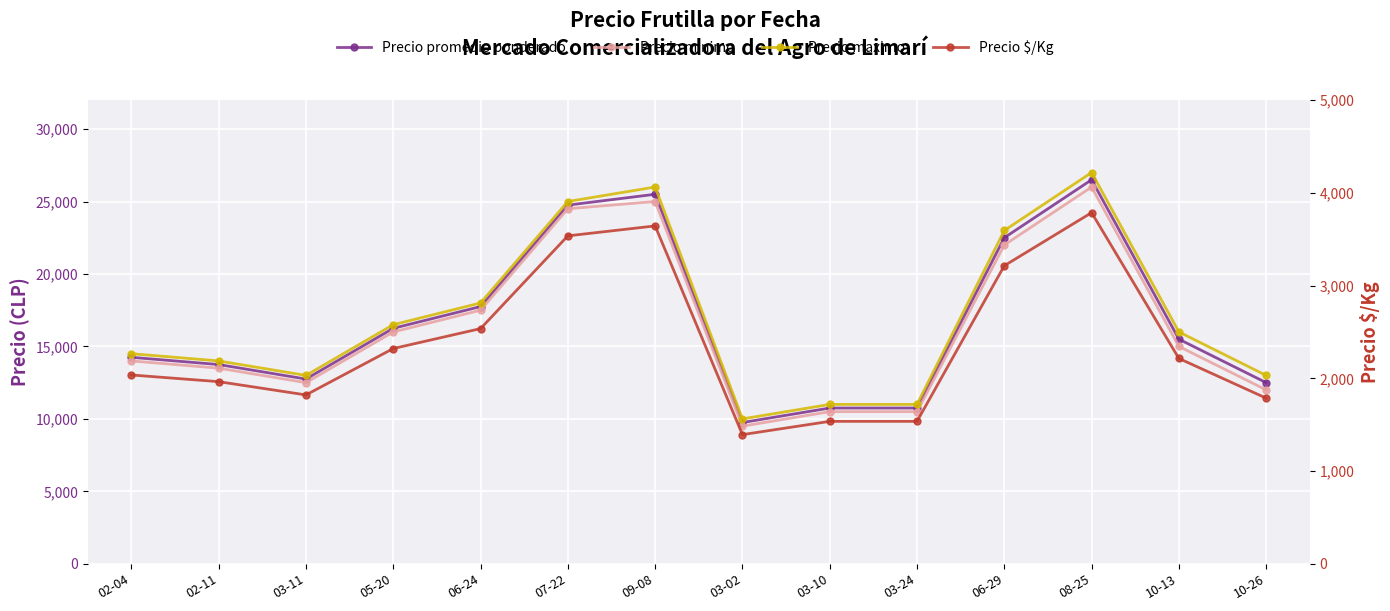

What are all the series names shown in the legend?

Precio promedio ponderado, Precio minimo, Precio maximo, Precio $/Kg